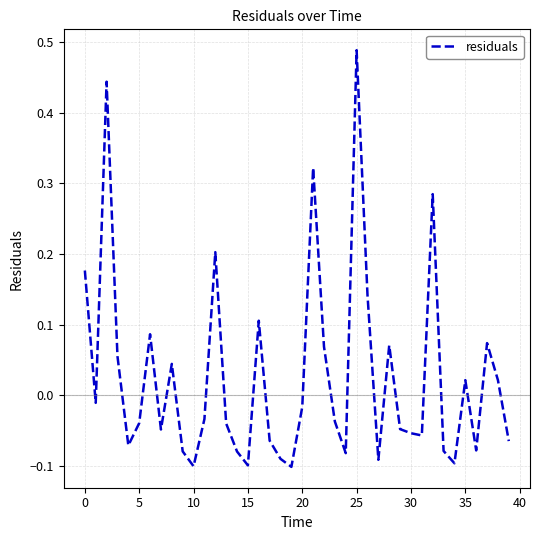

Does the chart have visible grid lines?

Yes